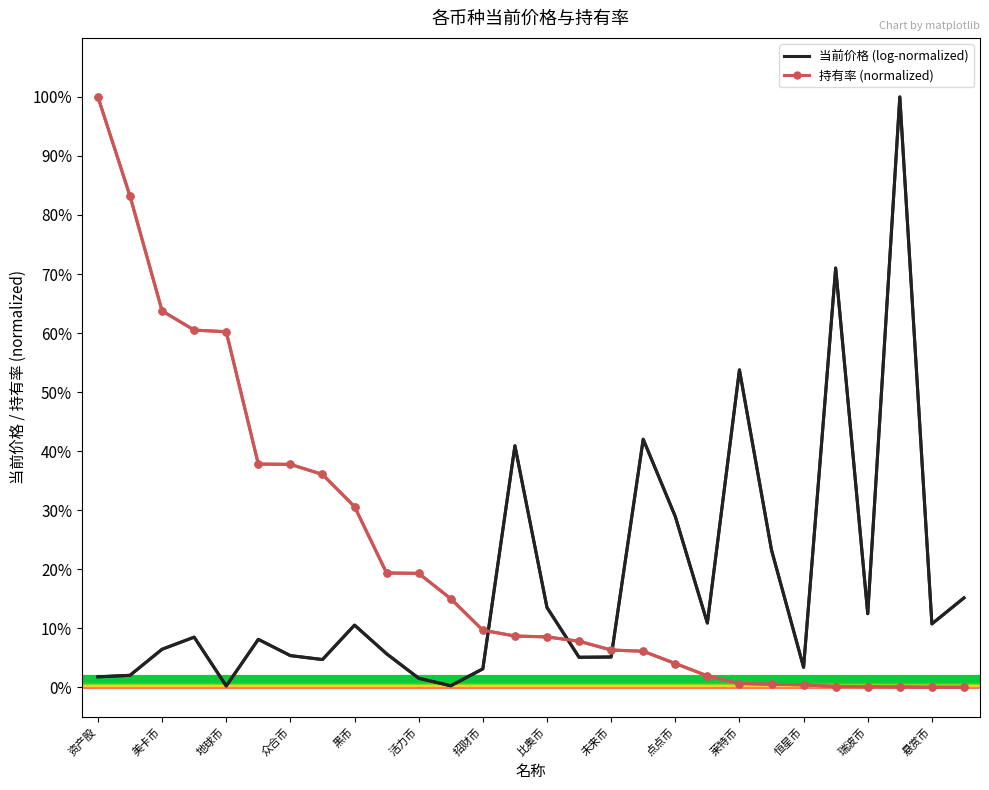

What are all the series names shown in the legend?

当前价格 (log-normalized), 持有率 (normalized)